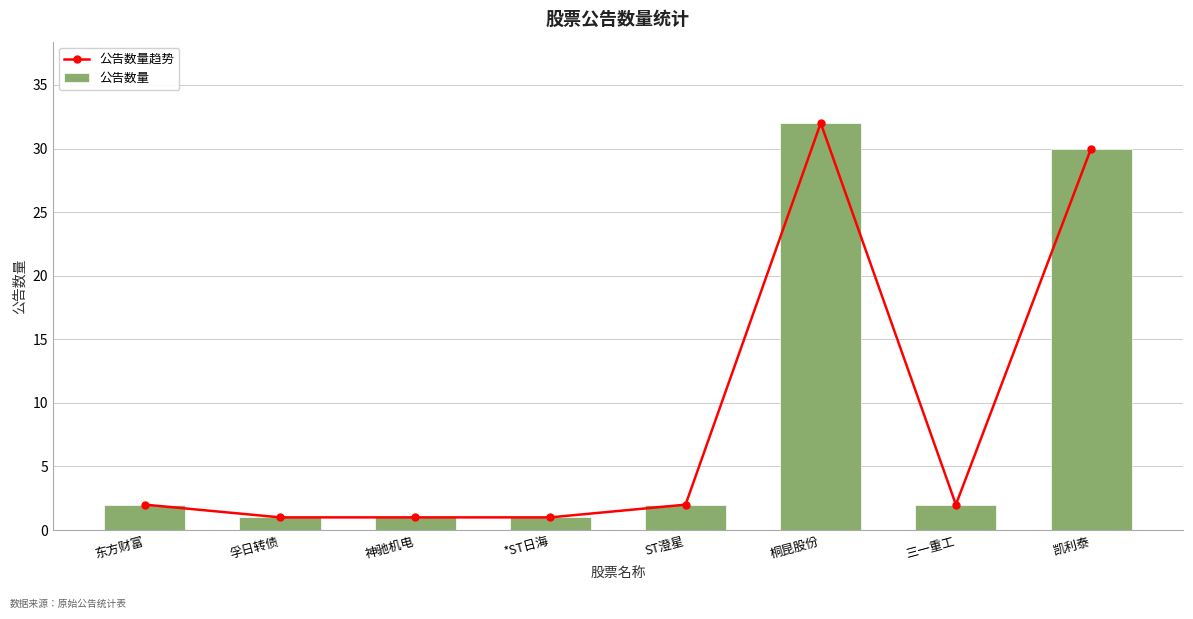

The value of 公告数量 at 东方财富 is 2. True or false?

True